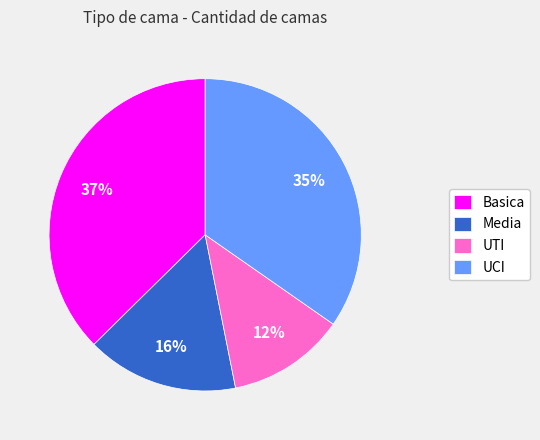

To the nearest percent, what is the difference between the largest and smallest slice percentages?

25%